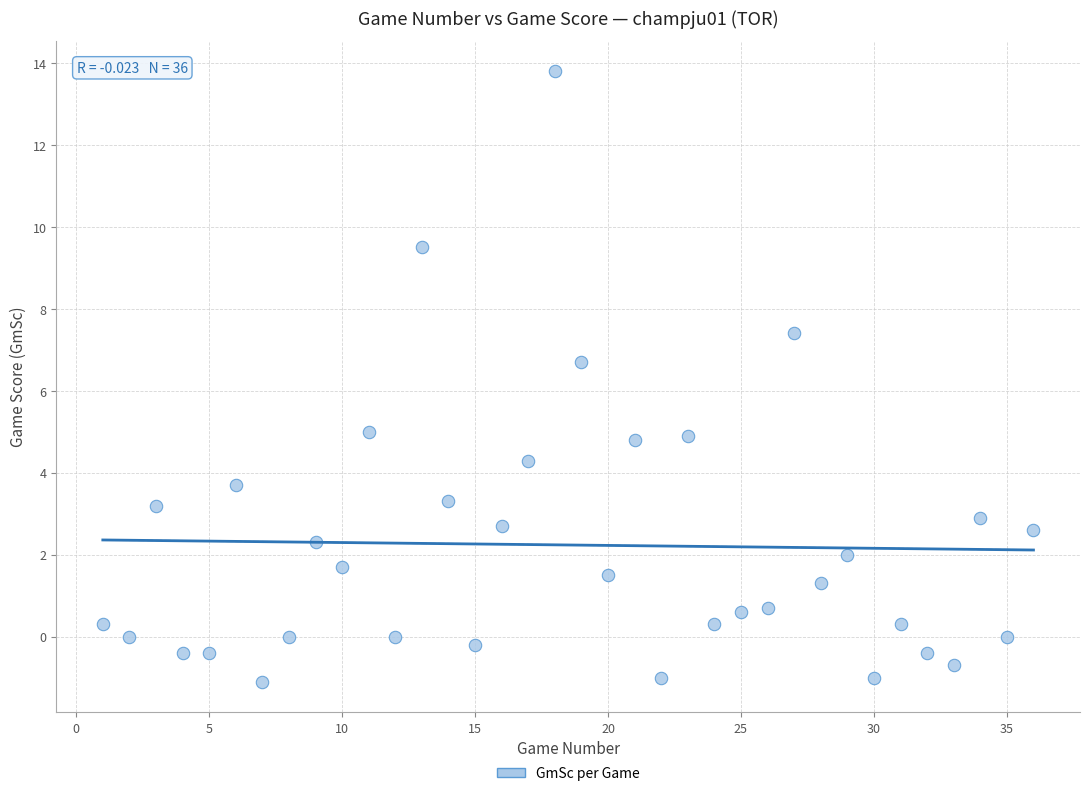

What is the range of X values (max minus min)?

35.0